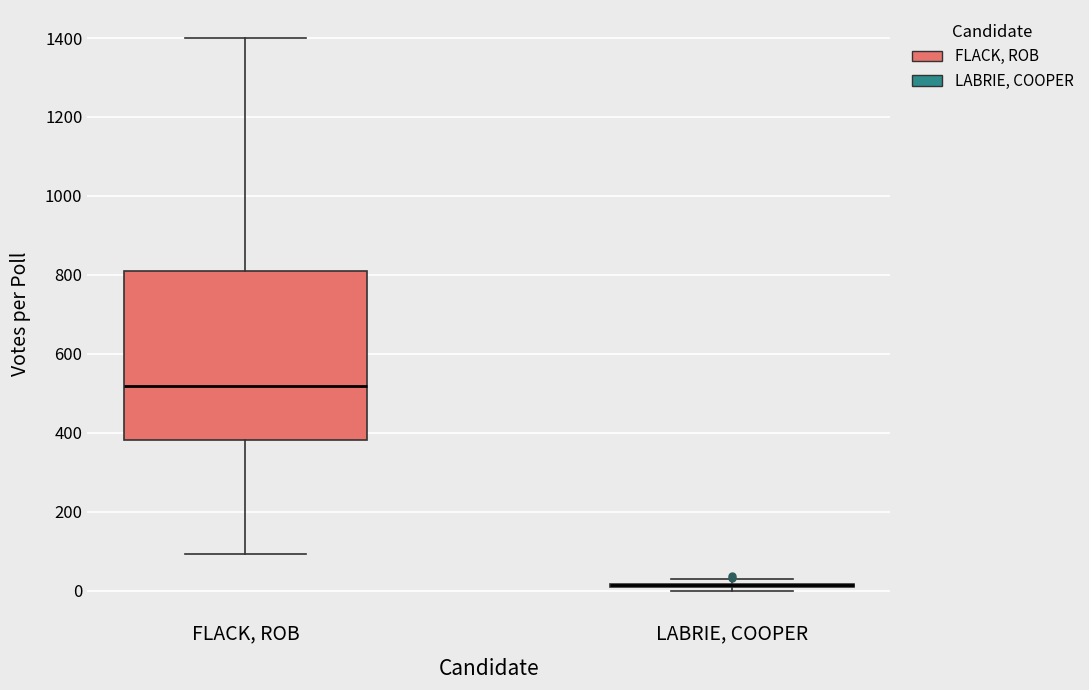

Comparing the boxes themselves (not the whiskers), which one is the tallest?

FLACK, ROB